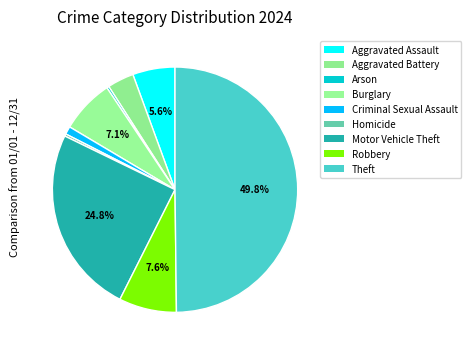

Rank the categories by value from lowest to highest.

Arson, Homicide, Criminal Sexual Assault, Aggravated Battery, Aggravated Assault, Burglary, Robbery, Motor Vehicle Theft, Theft